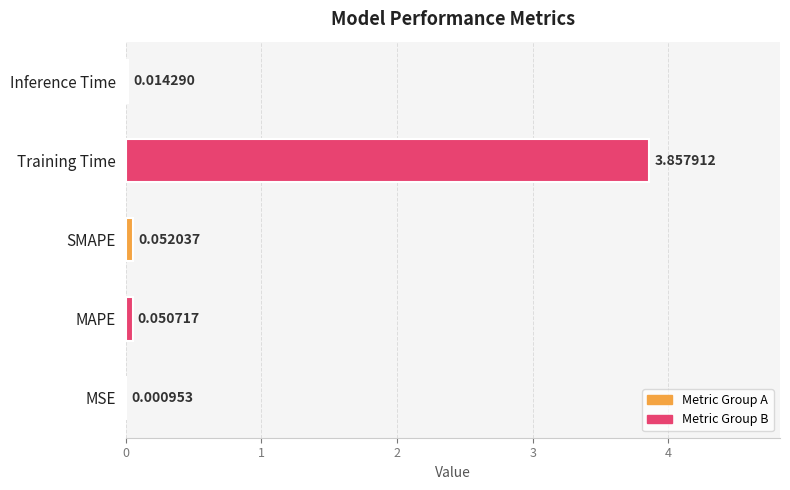

Where is the data nearest to the value 1?

SMAPE